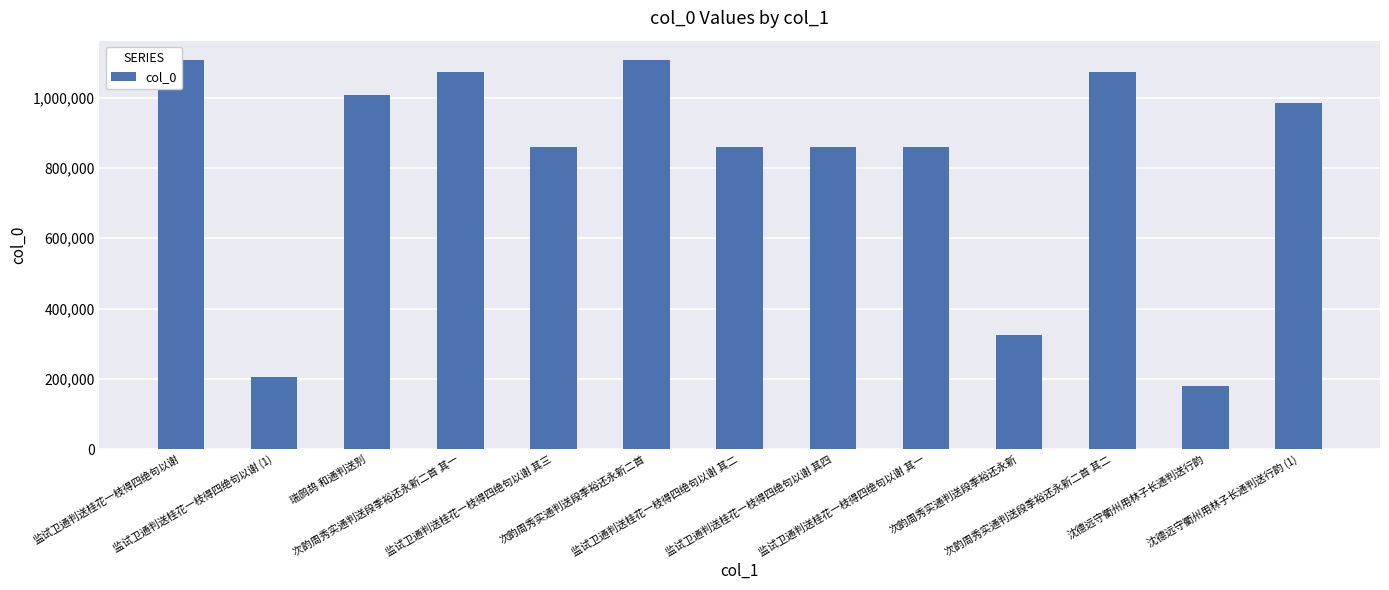

At which label does the data first exceed 860189?

监试卫通判送桂花一枝得四绝句以谢